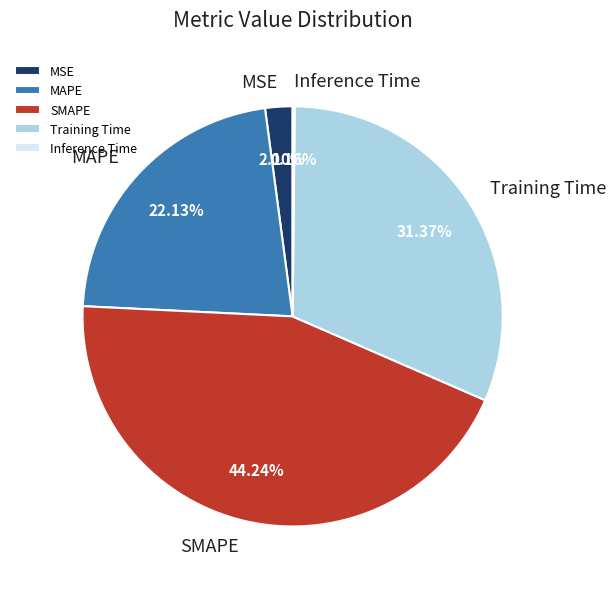

Is the sum of SMAPE and MAPE greater than half?

Yes